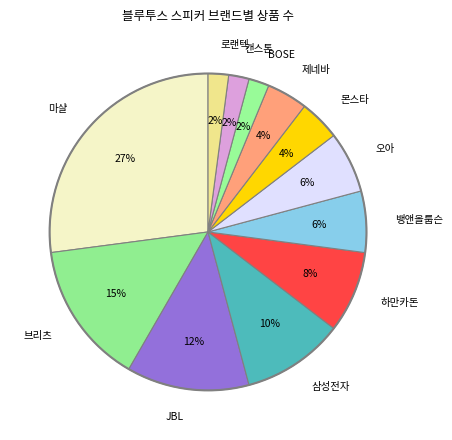

Approximately how many times larger is the value at 오아 compared to 브리츠?

0.4